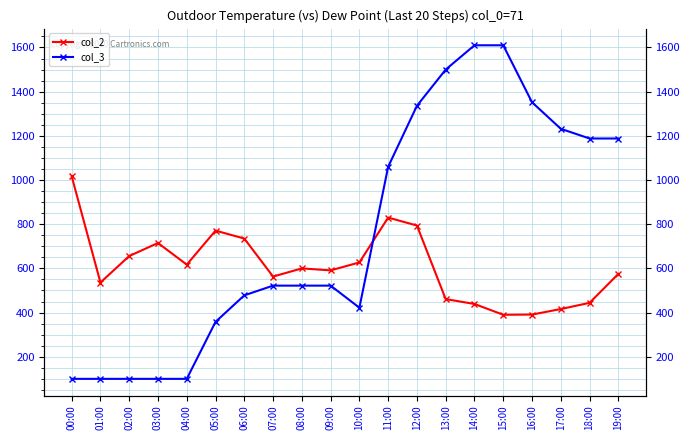

List the series in order of their overall mean, highest first.

col_3, col_2